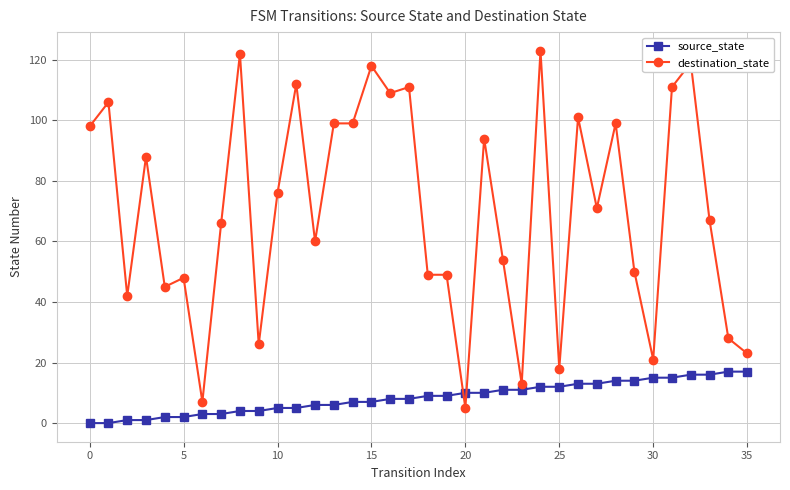

List the series in order of their overall mean, highest first.

destination_state, source_state